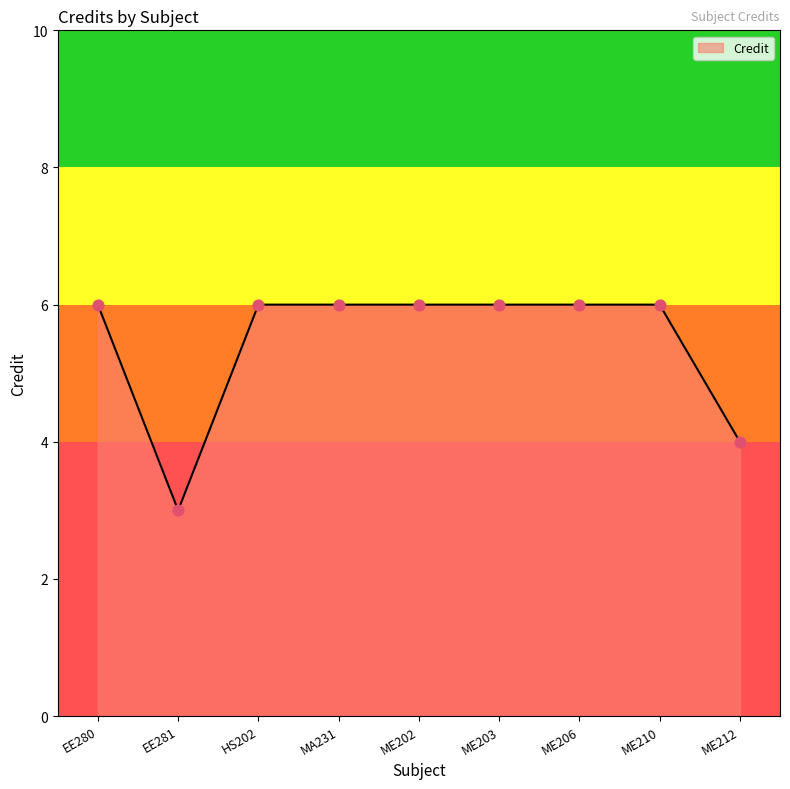

What is the change in value from EE281 to ME202?

+3